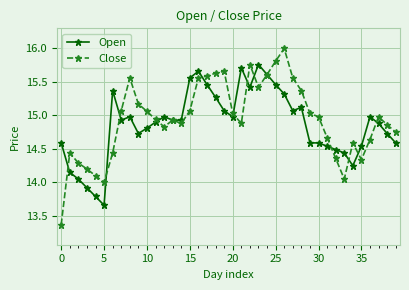

Which series ends up on top after the final intersection of Open and Close?

Close